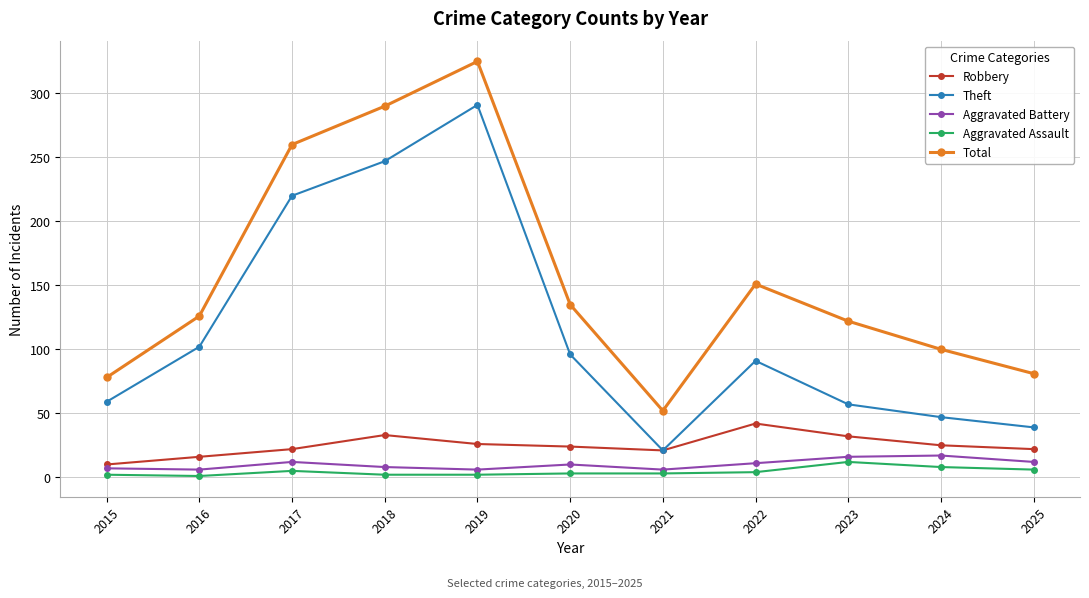

Which series has the largest range (max minus min)?

Total